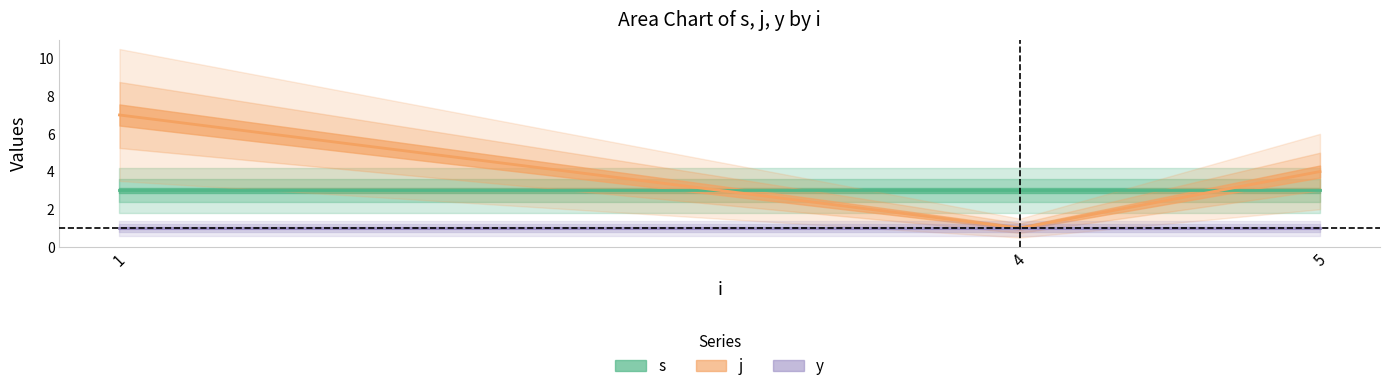

Is this an area chart (filled region under the line)?

No